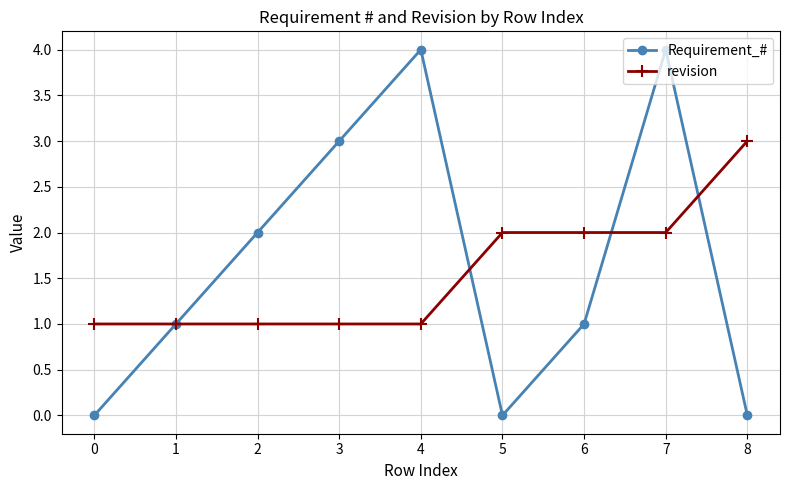

What is the sum of all Requirement_# values?

15